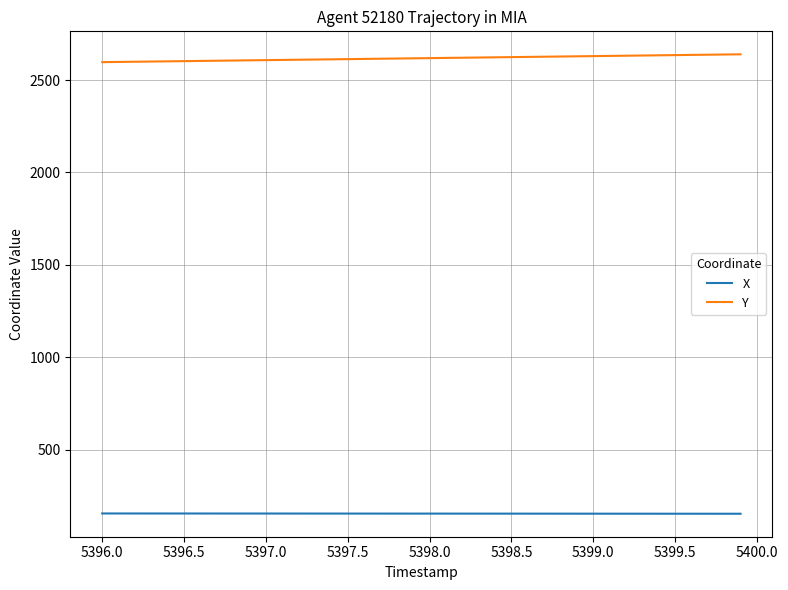

Rank the series by their average value, from highest to lowest.

Y, X